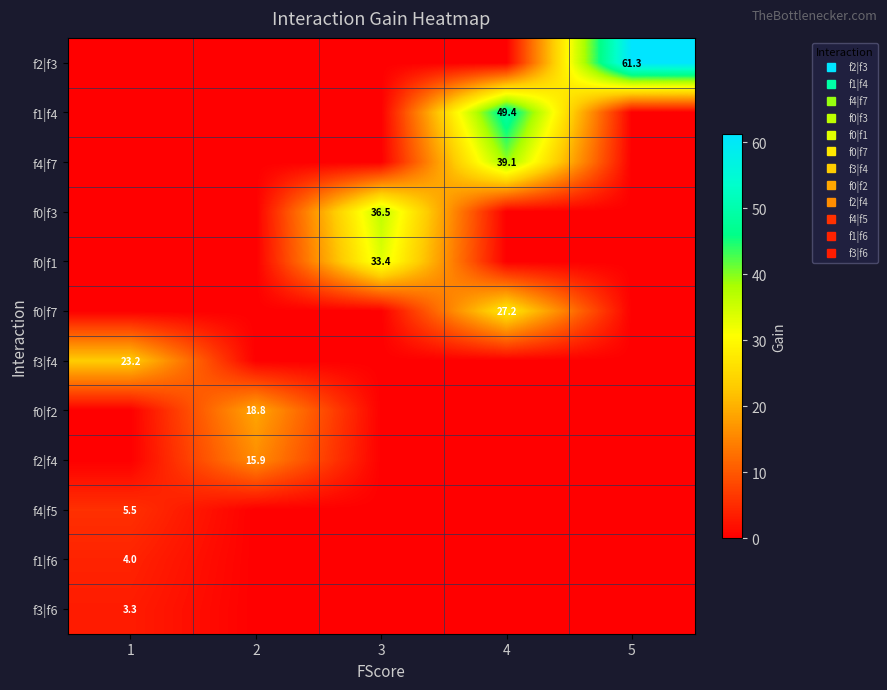

At which label does f0|f3 reach its peak?

3